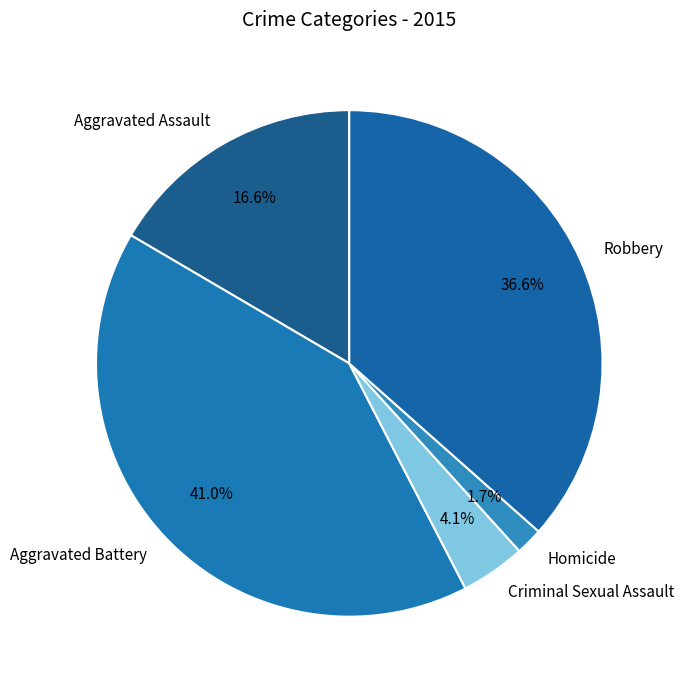

To the nearest percent, what is the combined percentage of Criminal Sexual Assault and Aggravated Assault?

21%